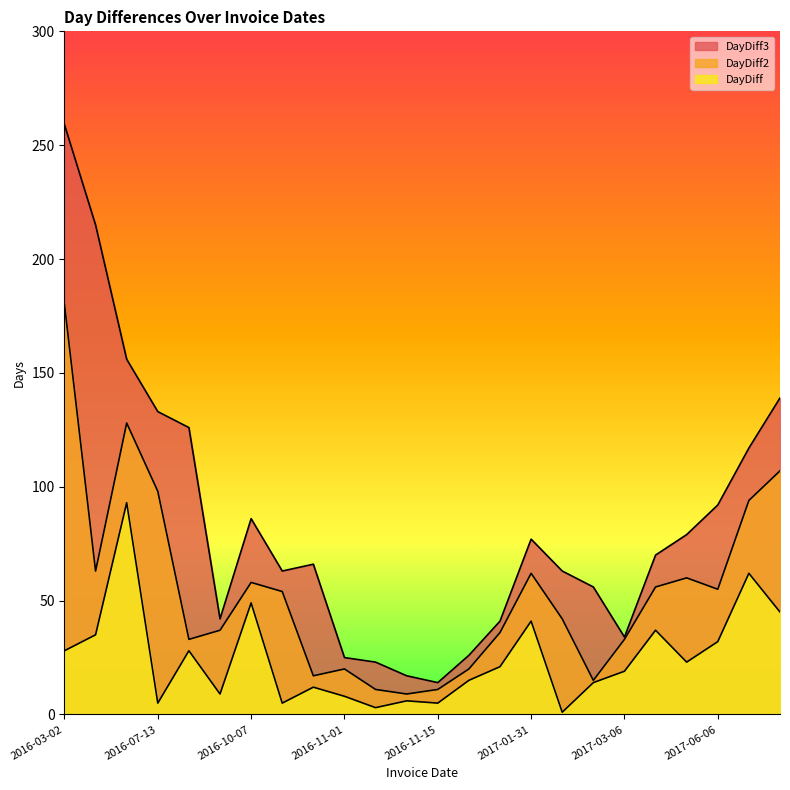

At which category does the chart reach its peak across all series?

2016-03-02